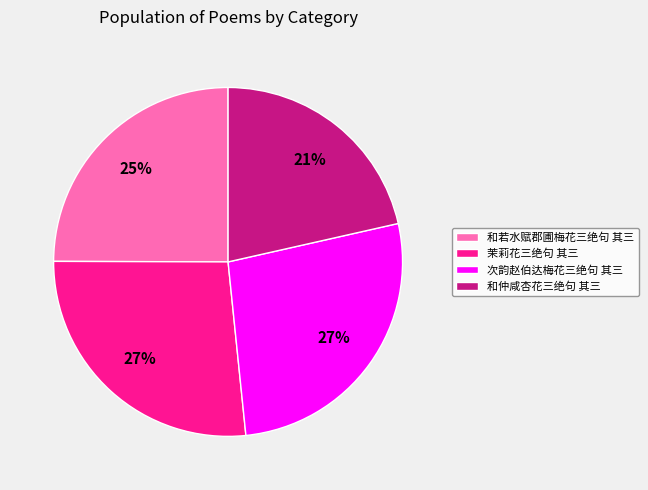

Which category has the smallest portion of the pie?

和仲咸杏花三绝句 其三